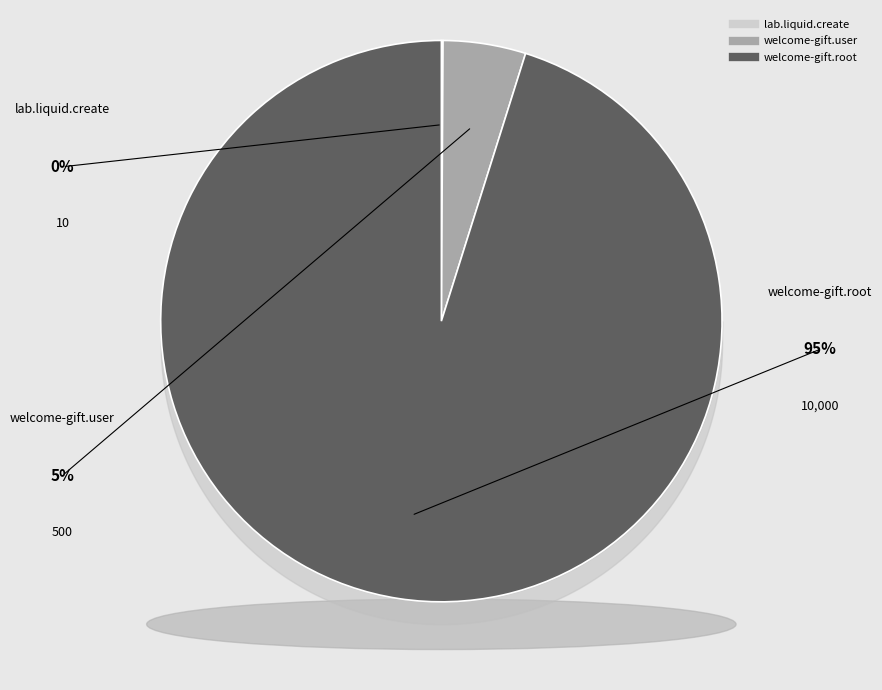

Rank the categories by value from lowest to highest.

lab.liquid.create, welcome-gift.user, welcome-gift.root